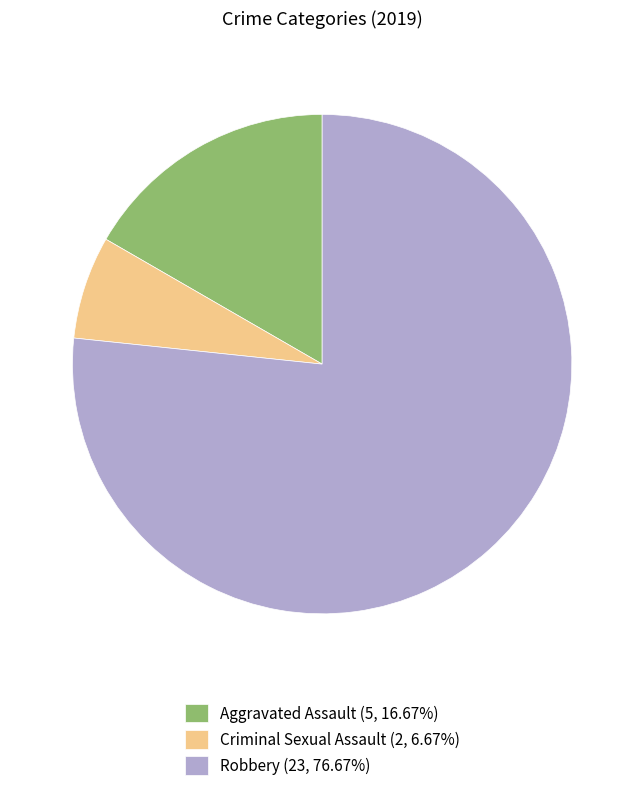

How many slices are in this pie chart?

3